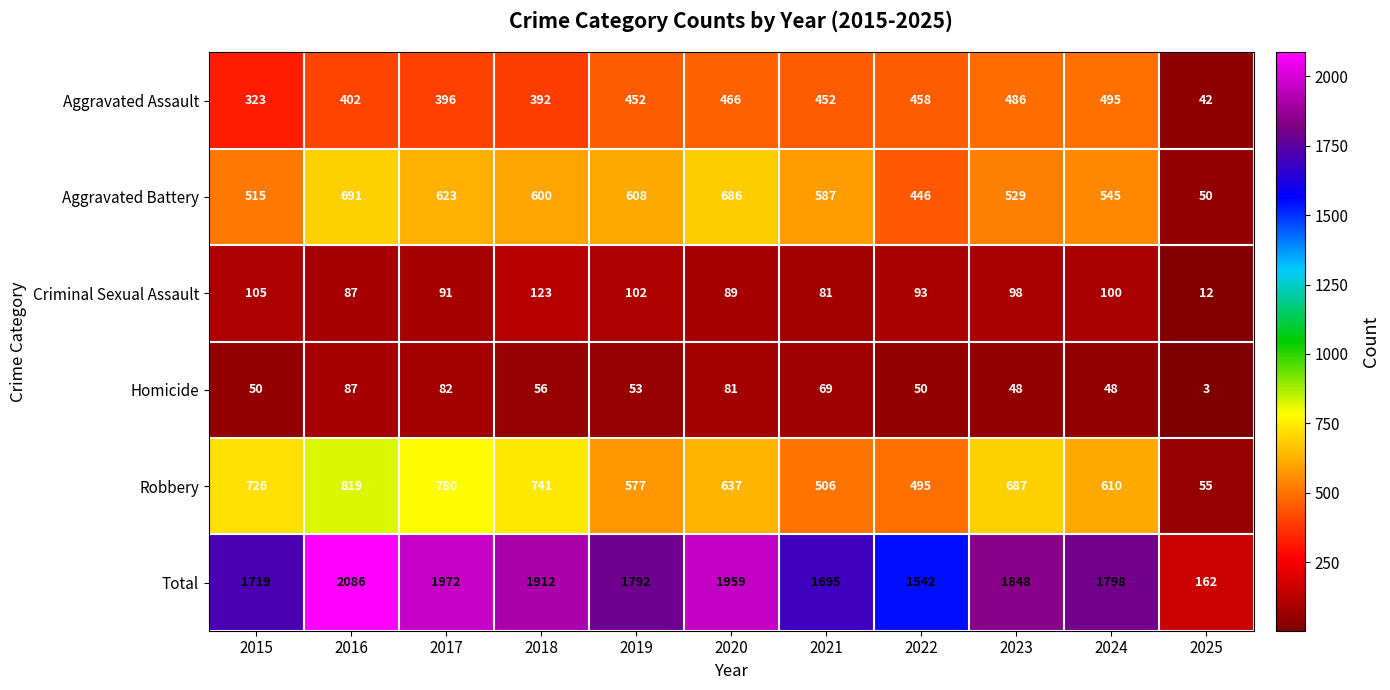

Where is Aggravated Assault nearest to the value 268?

2015